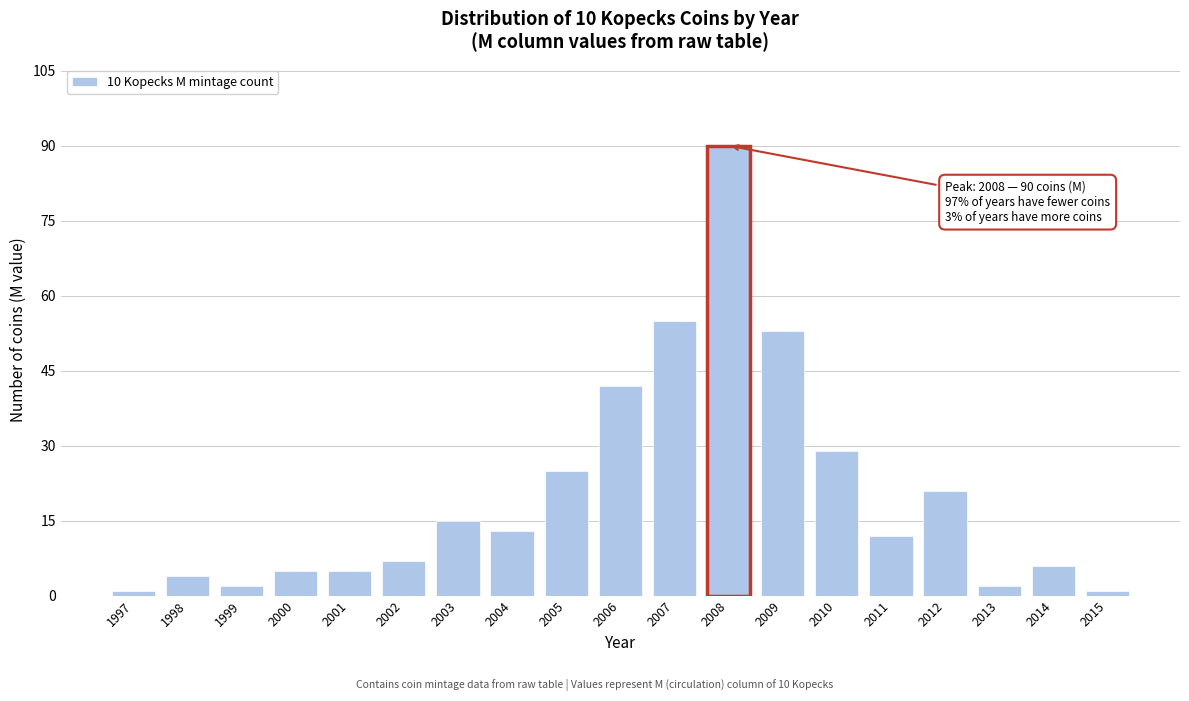

Reading left to right, transcribe all the data shown in this chart.

1997=1	1998=4	1999=2	2000=5	2001=5	2002=7	2003=15	2004=13	2005=25	2006=42	2007=55	2008=90	2009=53	2010=29	2011=12	2012=21	2013=2	2014=6	2015=1